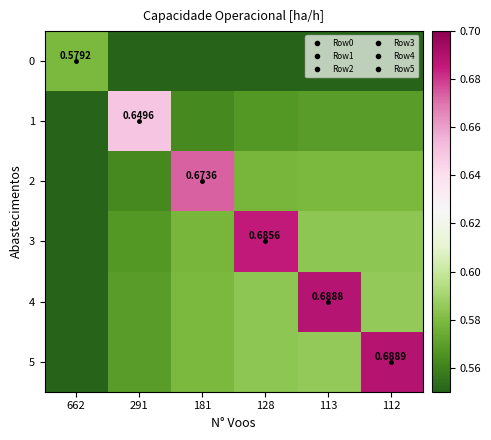

The 2 series shows 0.6 at 112. True or false?

True